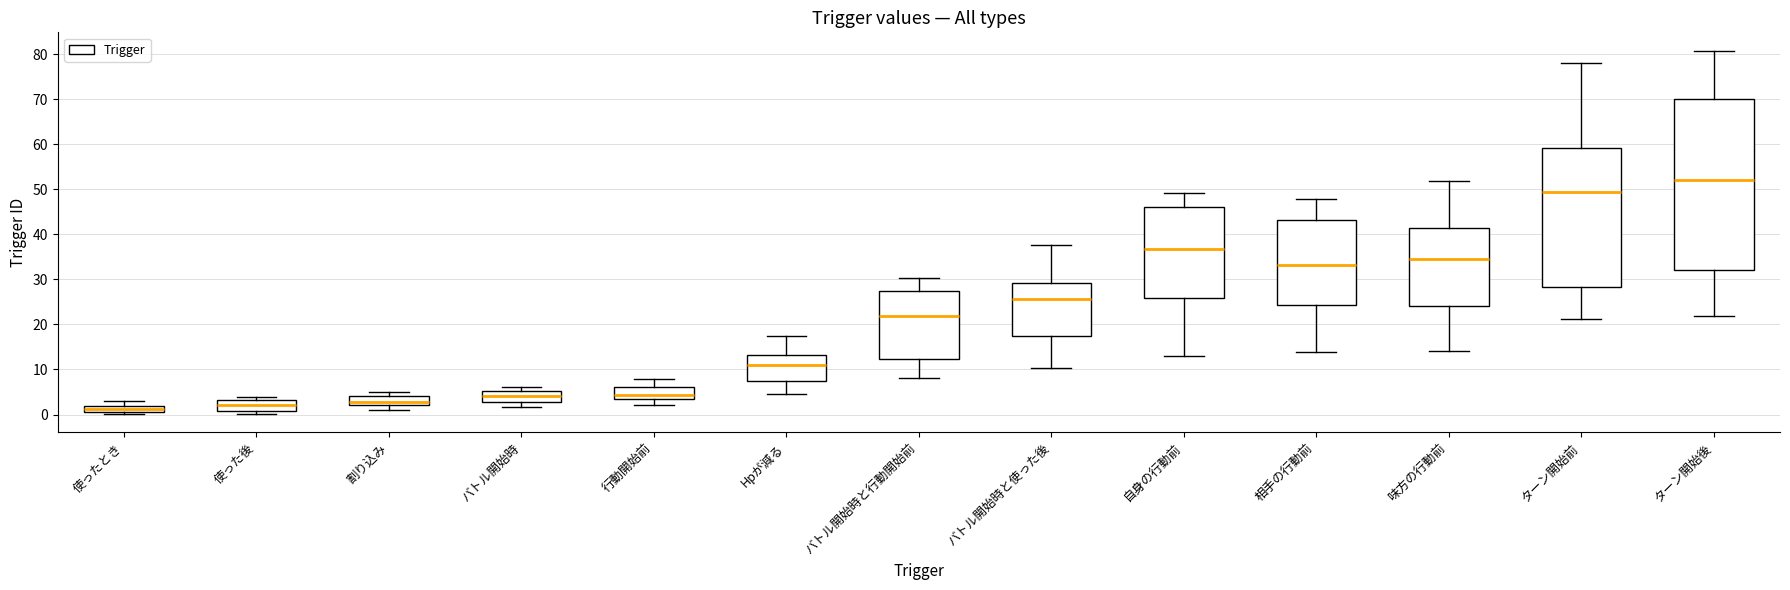

Comparing the boxes themselves (not the whiskers), which one is the tallest?

ターン開始後